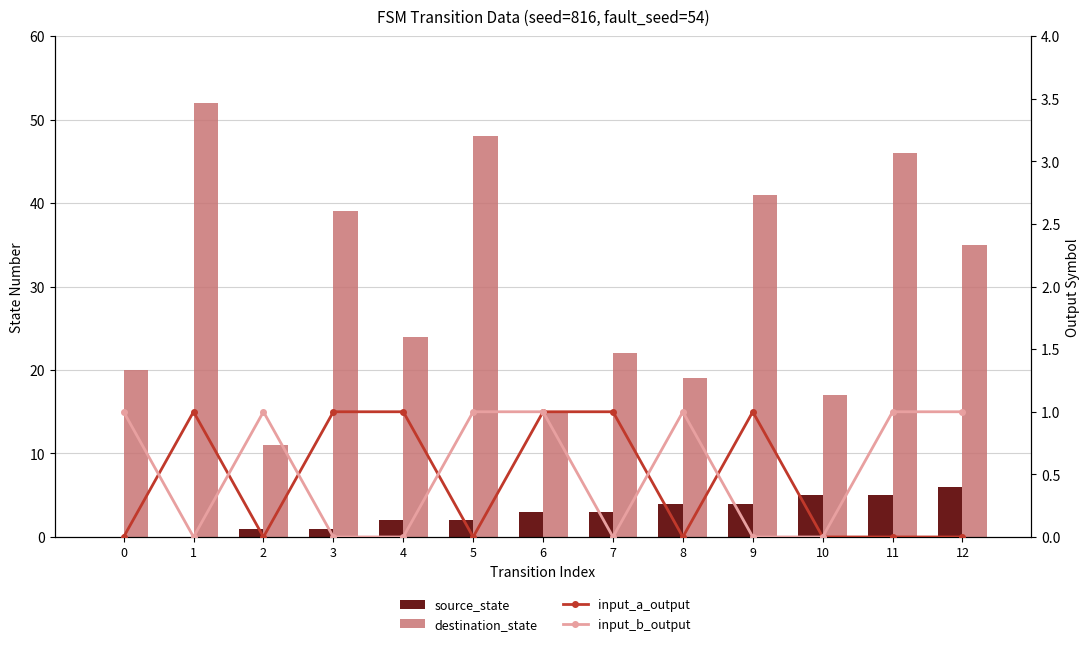

How many series are shown in this chart?

4